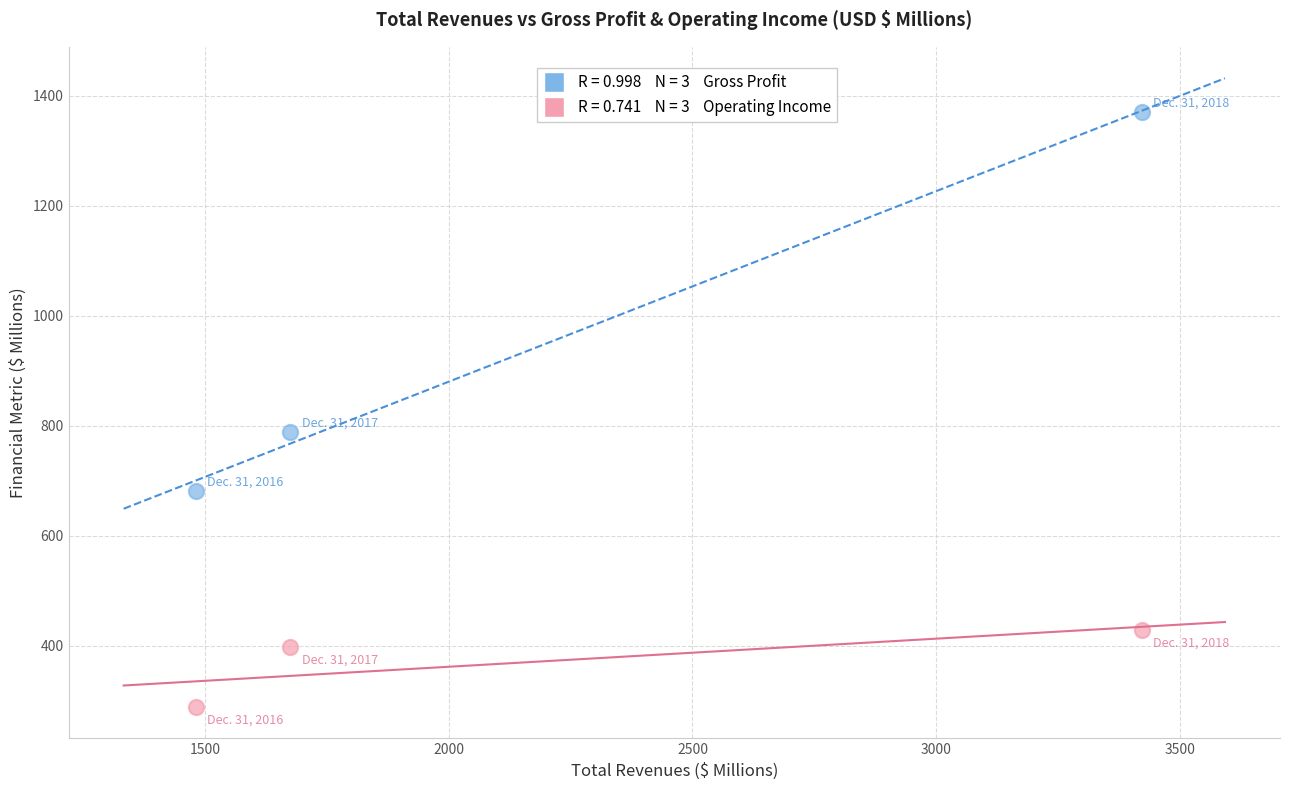

Across all data points, what is the range of Y values (max minus min)?

1081.4